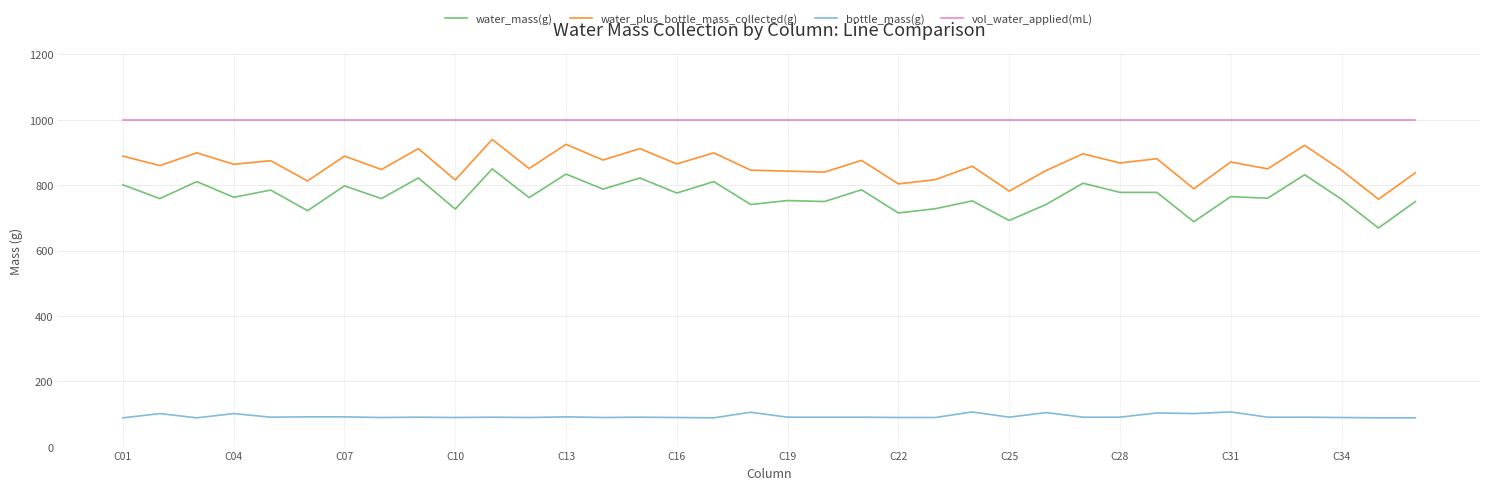

List the series in order of their peak value, lowest first.

bottle_mass(g), water_mass(g), water_plus_bottle_mass_collected(g), vol_water_applied(mL)